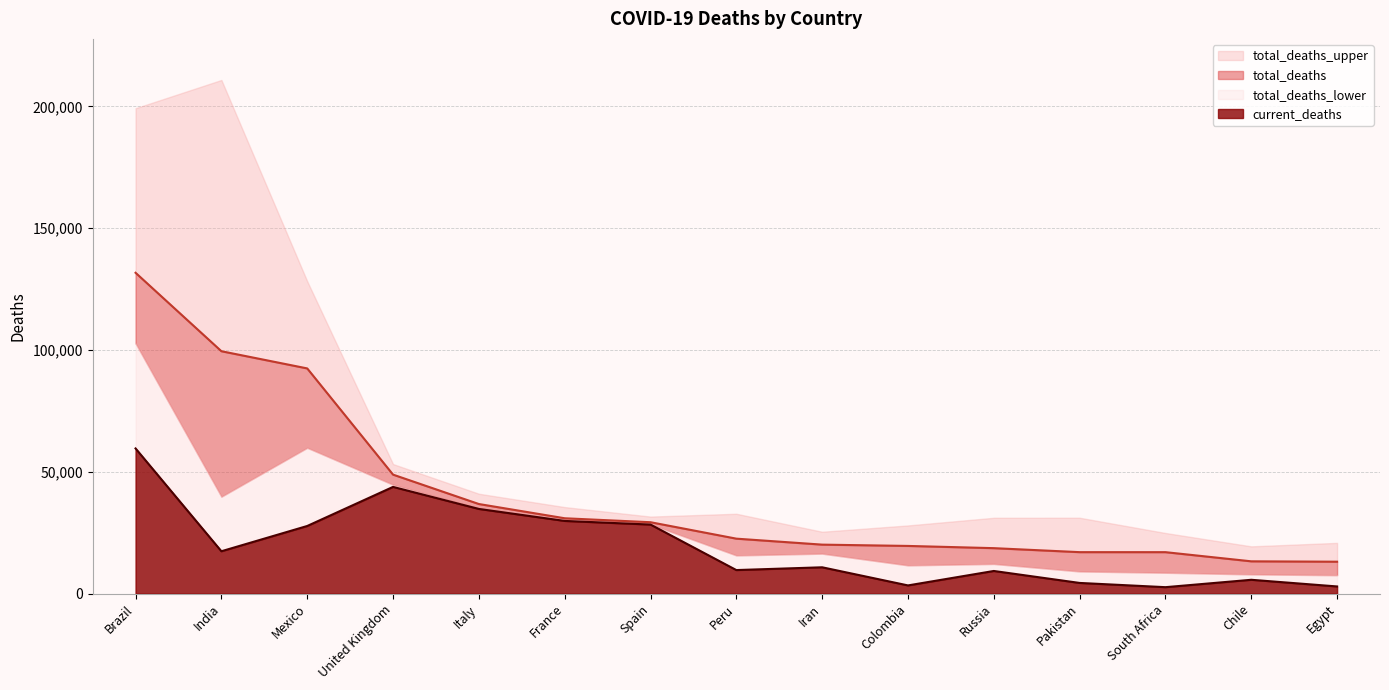

What is the total value across all series at Pakistan?

21427